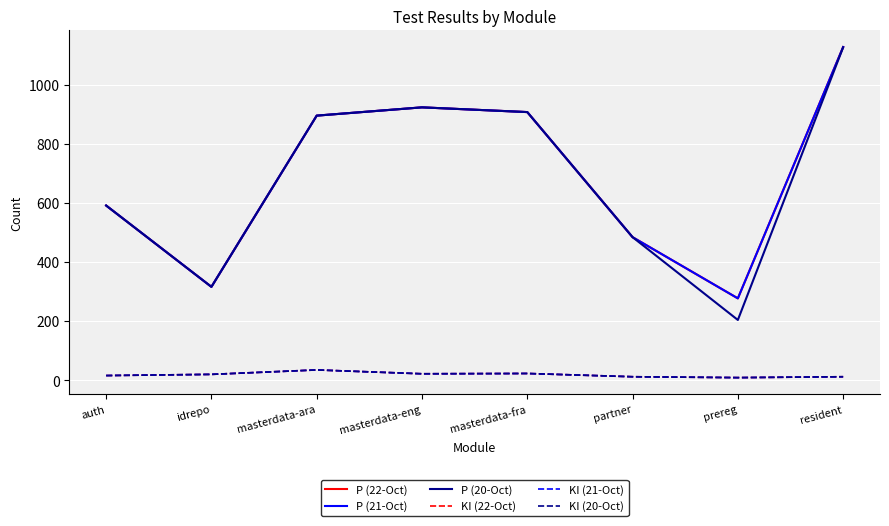

What position from the left is partner?

6